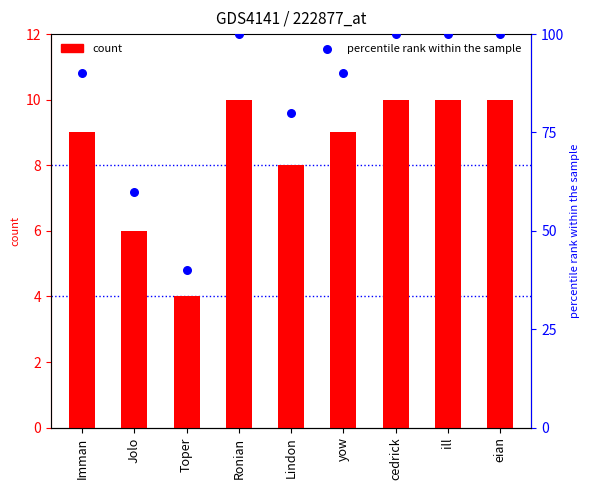

Which series has the largest total across all categories?

percentile rank within the sample